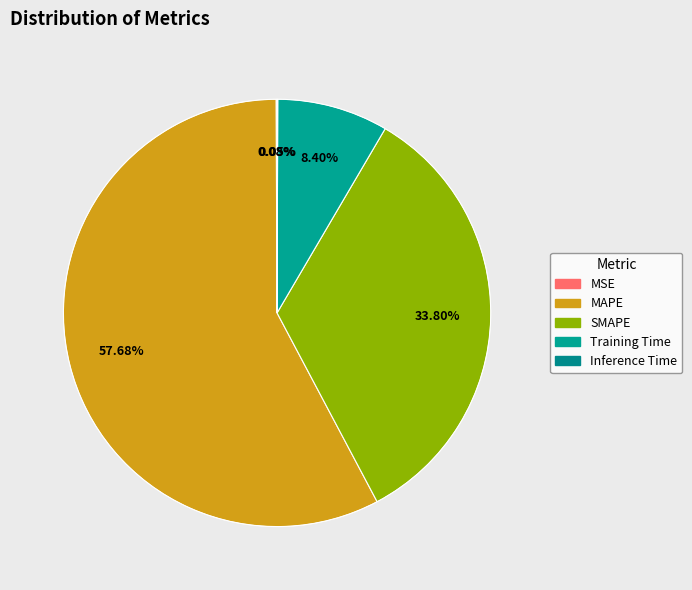

True or false: Training Time accounts for 8% of the total.

True